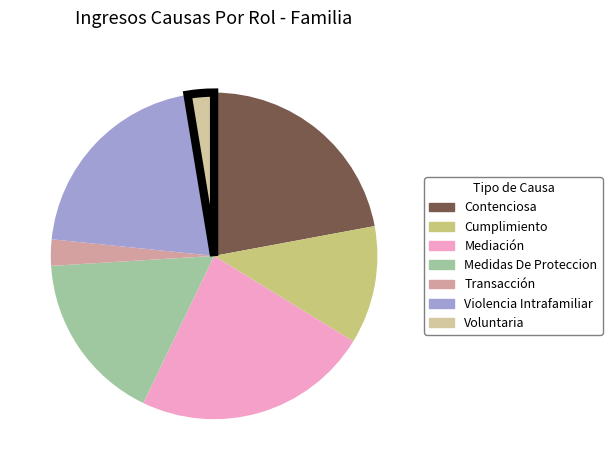

Is it true that Transacción is 1% of the pie?

False